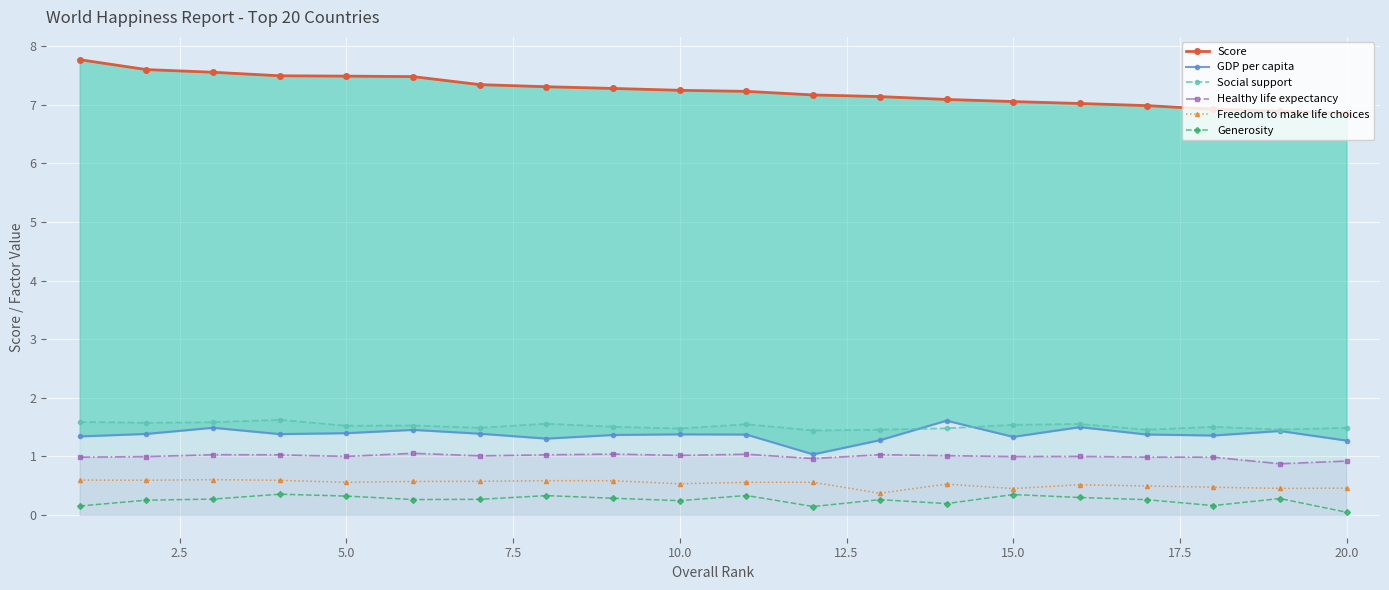

How many interior local peaks does the Healthy life expectancy series have?

6